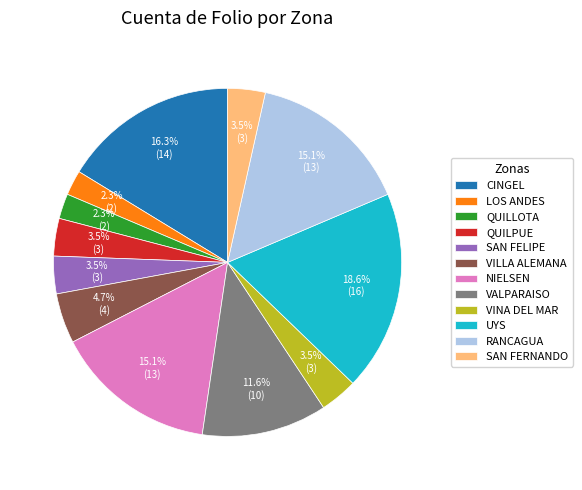

Is there a majority slice in this chart?

No